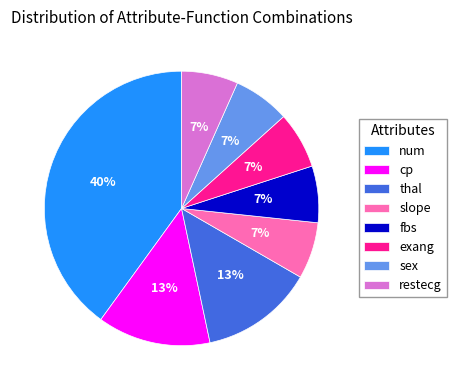

Is it true that thal is 13% of the pie?

True